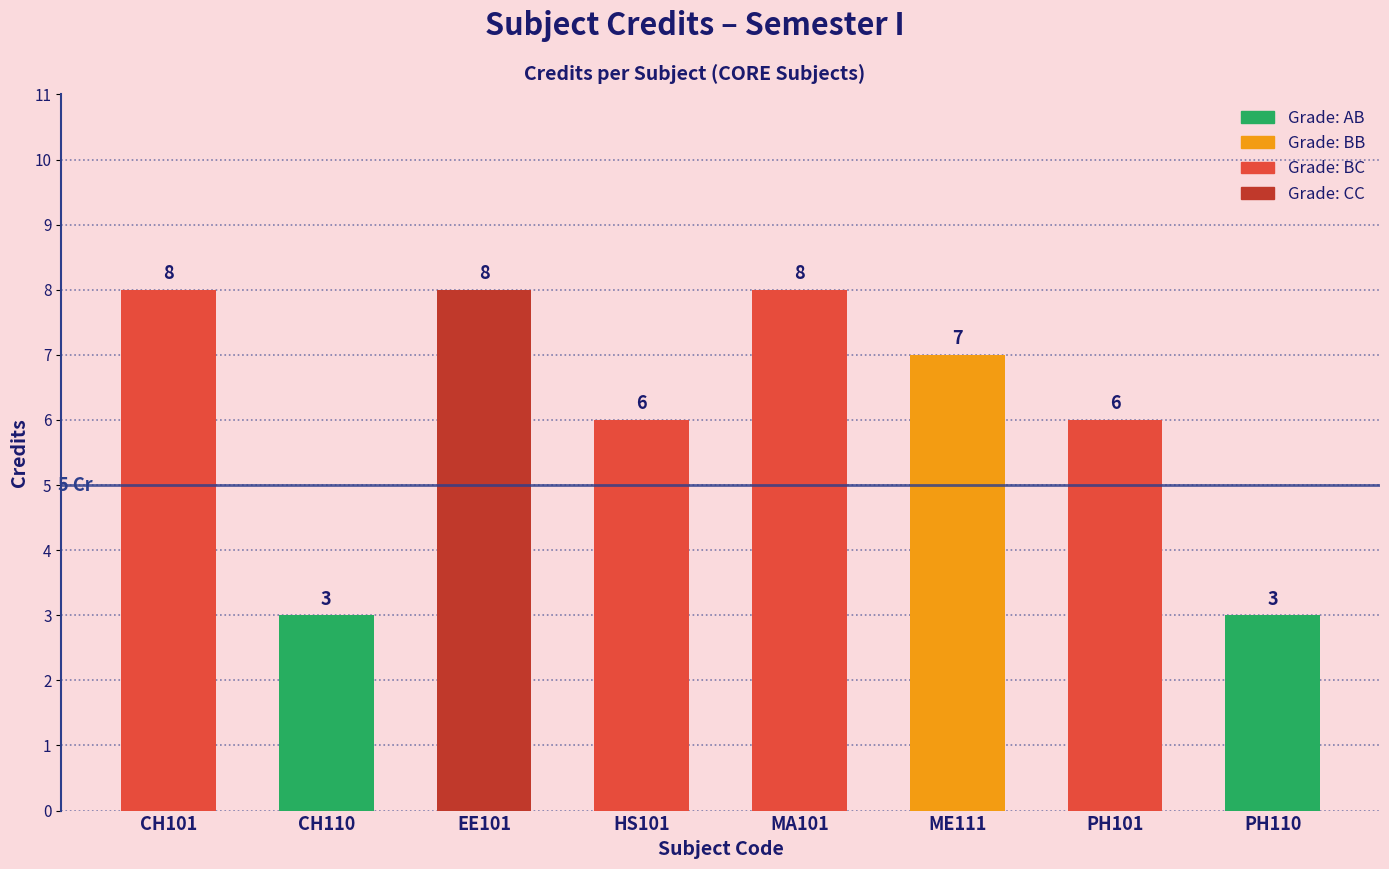

True or false: the data shows 8 at PH101.

False